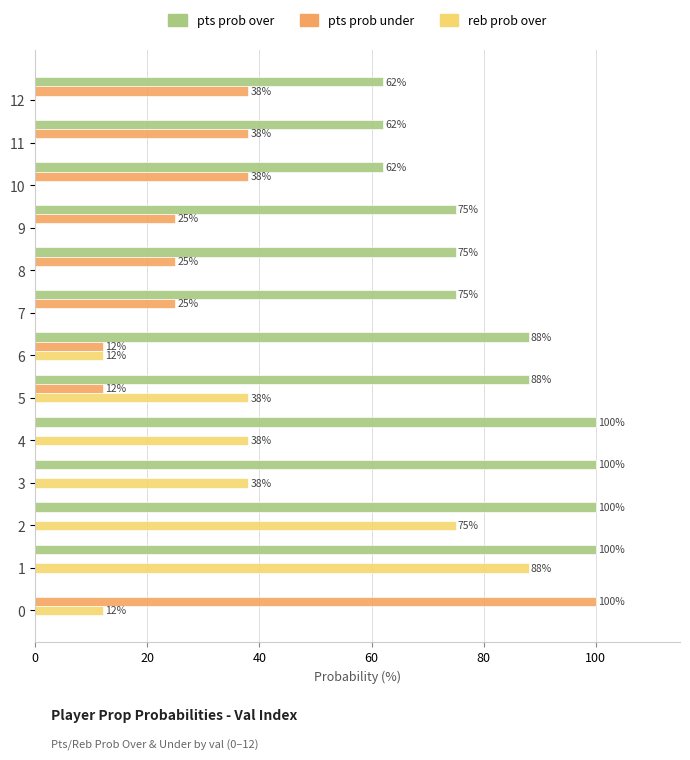

What is the total value across all series at 6?

112